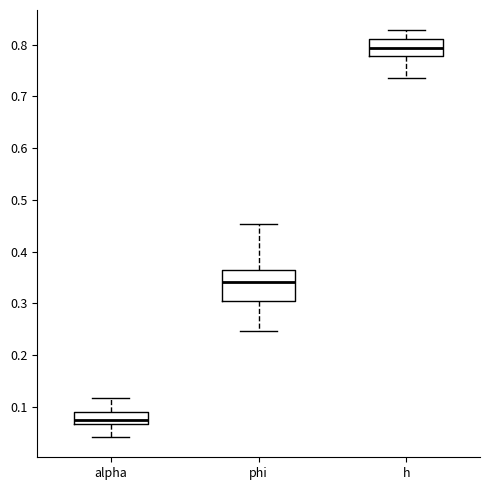

Reading left to right, read every box against the y-axis: the position of its median line, the range the box covers, and the ends of its whiskers. The values are not printed on the chart, so give them approximately, as read against the axis.

alpha: median 0.07 (inside the box), box 0.07 to 0.09, whiskers 0.04 to 0.12
phi: median 0.34, box 0.30 to 0.36, whiskers 0.25 to 0.45
h: median 0.79, box 0.78 to 0.81, whiskers 0.74 to 0.83